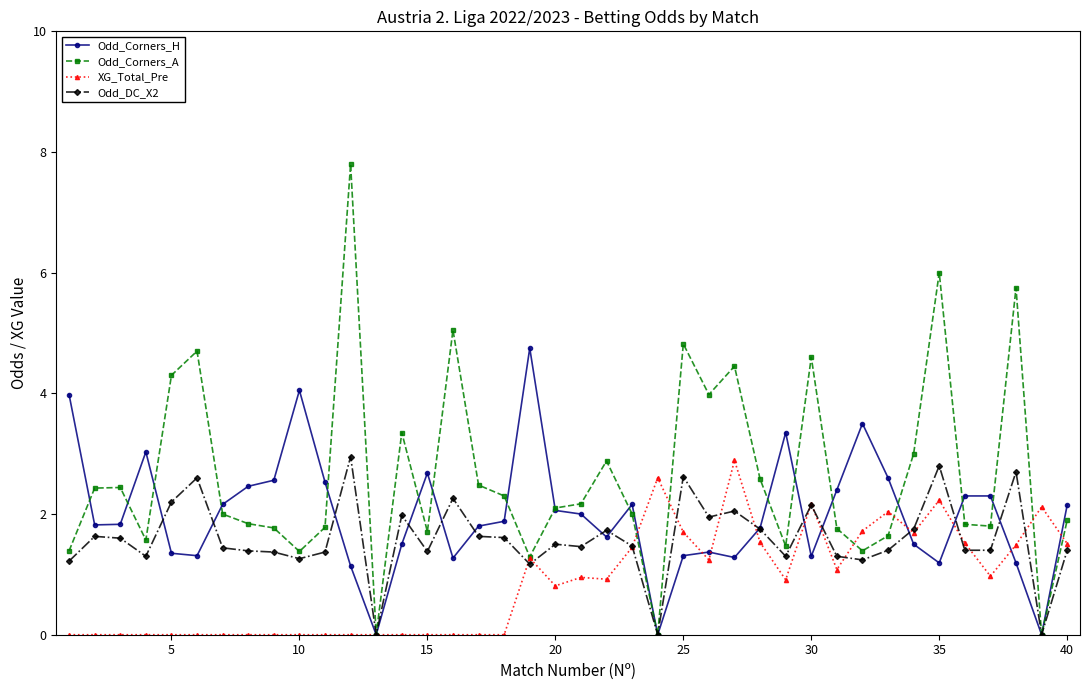

List the series in order of their overall mean, highest first.

Odd_Corners_A, Odd_Corners_H, Odd_DC_X2, XG_Total_Pre